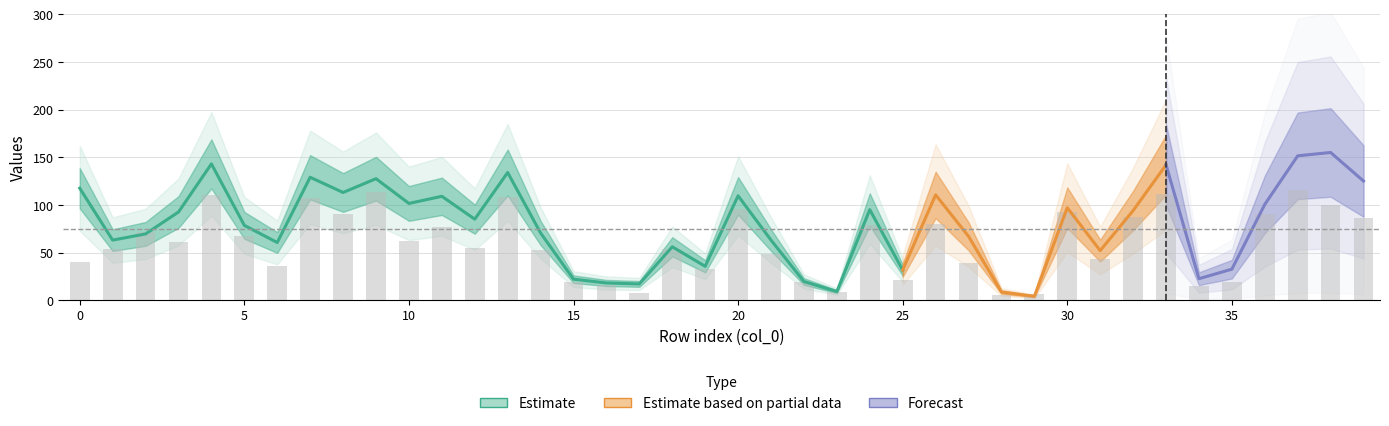

Reading left to right, transcribe all the data shown in this chart.

col_9: 114	56	68	82	156	96	49	140	112	79	111	115	75	129	74	29	16	17	58	30	105	55	21	8	93	35	113	73	11	4	93	59	102	136	22	38	99	143	152	118
col_40: 88	61	65	89	108	79	45	98	86	120	80	77	69	96	63	15	12	9	42	34	70	39	23	6	96	31	76	62	3	6	90	36	76	113	22	24	81	111	120	106
col_45: 121	70	71	103	130	61	72	118	114	176	92	103	95	139	67	15	20	17	54	41	114	71	18	10	97	28	108	61	6	4	101	45	86	148	23	27	102	160	158	132
col_4: 110	63	63	77	68	71	57	101	107	156	78	107	78	137	55	18	14	11	62	34	99	57	20	19	92	26	112	40	12	8	107	53	81	146	21	28	128	136	138	120
col_38: 100	56	69	79	138	83	47	102	119	152	88	106	71	122	66	25	15	16	44	36	109	50	20	10	108	28	88	54	11	3	99	48	81	149	14	29	119	130	69	129
col_42: 130	34	72	85	143	56	25	118	93	148	95	110	83	124	65	32	23	17	67	23	63	53	23	9	95	28	111	72	13	14	89	39	100	102	17	31	92	137	140	127